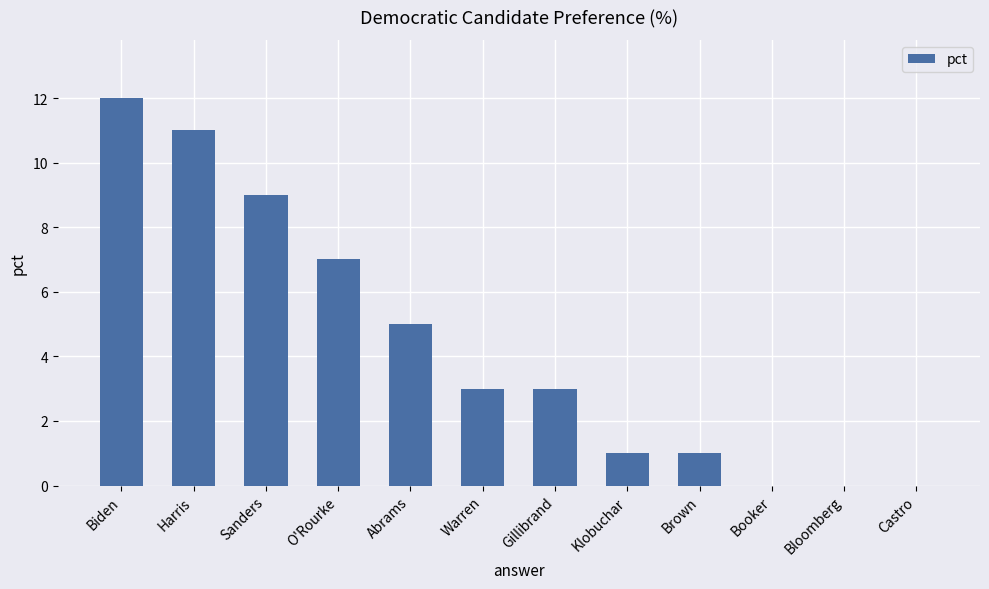

Reading left to right, extract all data points from this chart.

Biden=12	Harris=11	Sanders=9	O'Rourke=7	Abrams=5	Warren=3	Gillibrand=3	Klobuchar=1	Brown=1	Booker=0	Bloomberg=0	Castro=0